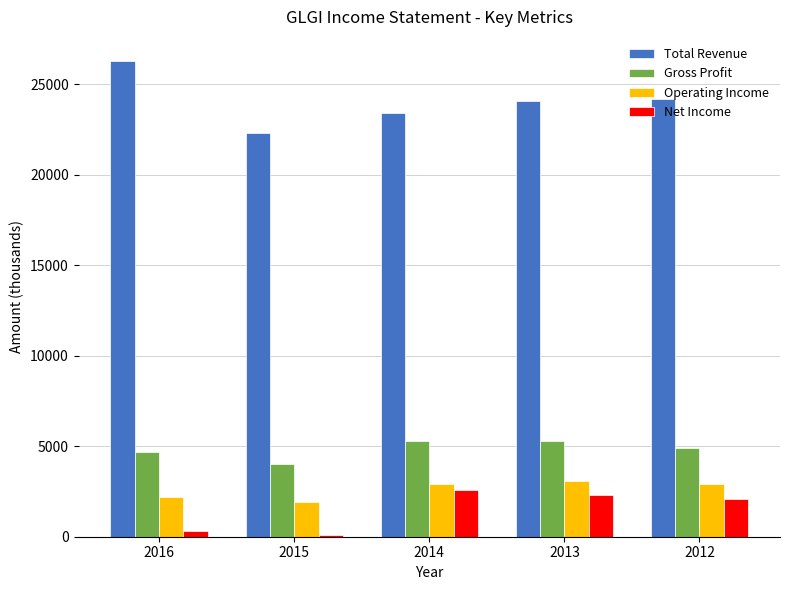

At which category does the chart reach its peak across all series?

2016